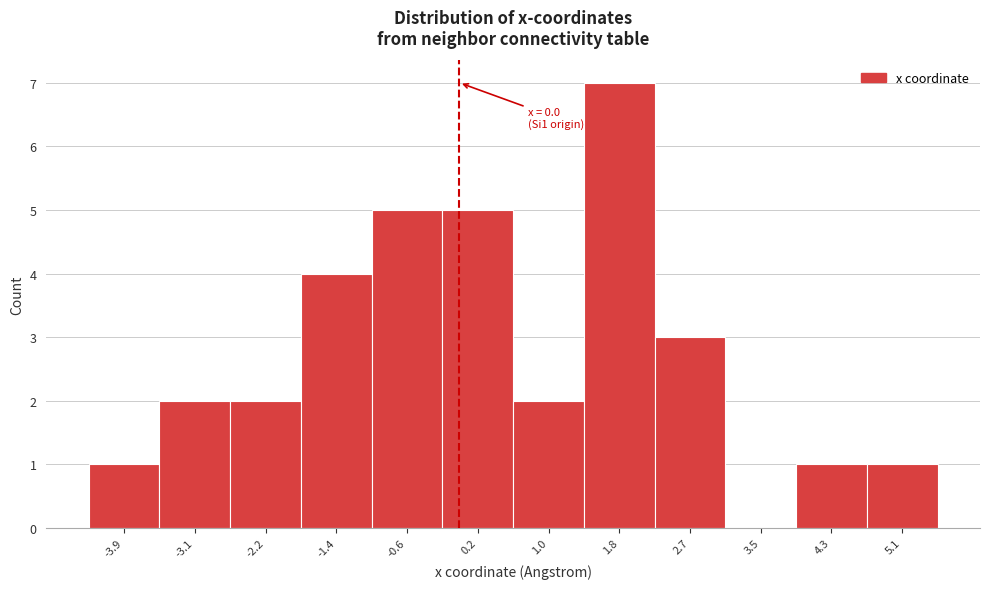

Which range on the x-axis has the tallest bar?

1.4 to 2.3